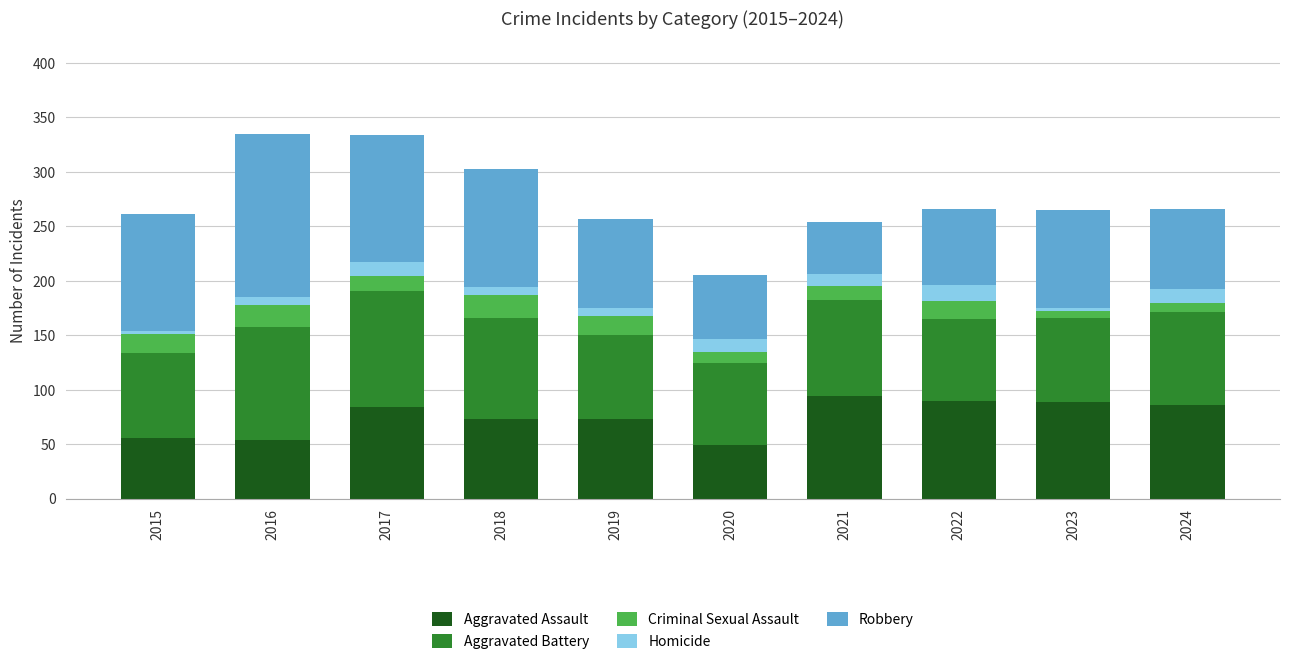

The value of Aggravated Assault at 2016 is 71. True or false?

False